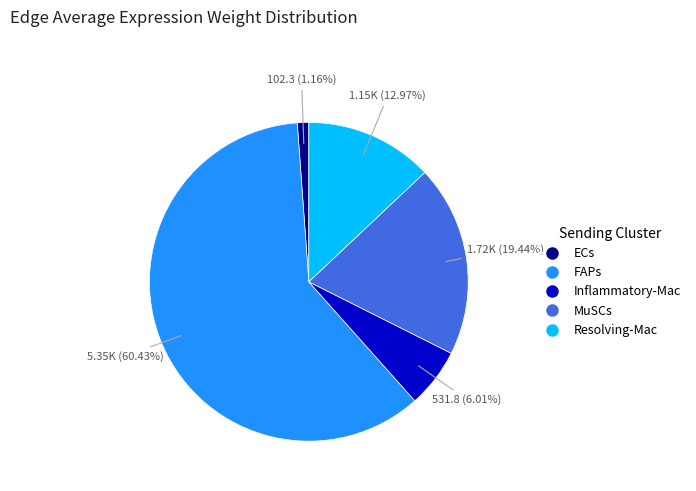

Which category has the biggest portion of the pie?

FAPs